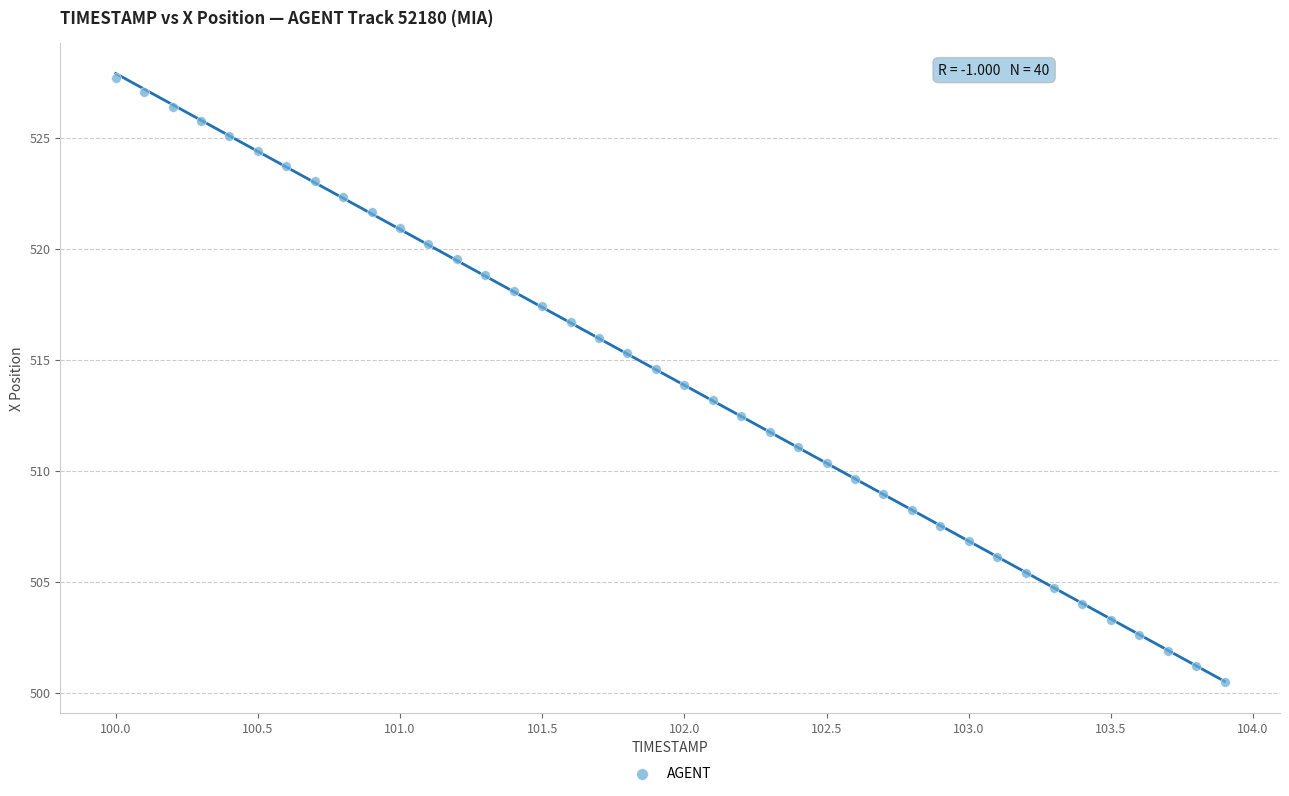

What is the range of Y values (max minus min)?

27.2